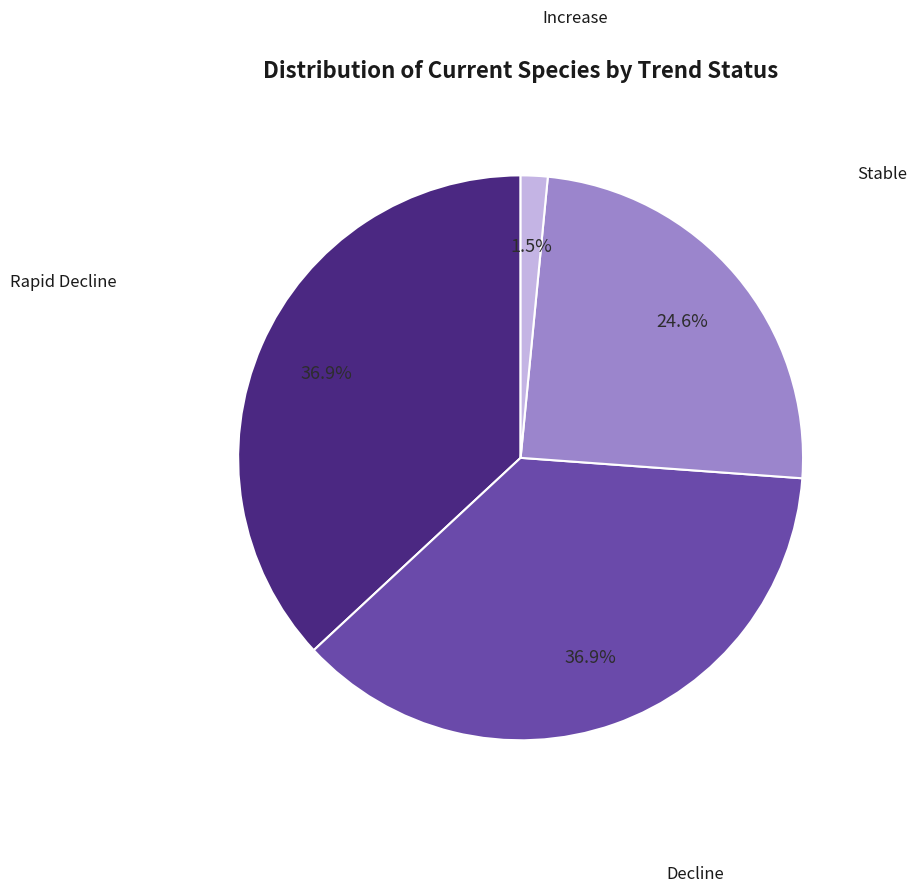

Which category has the smallest portion of the pie?

Increase